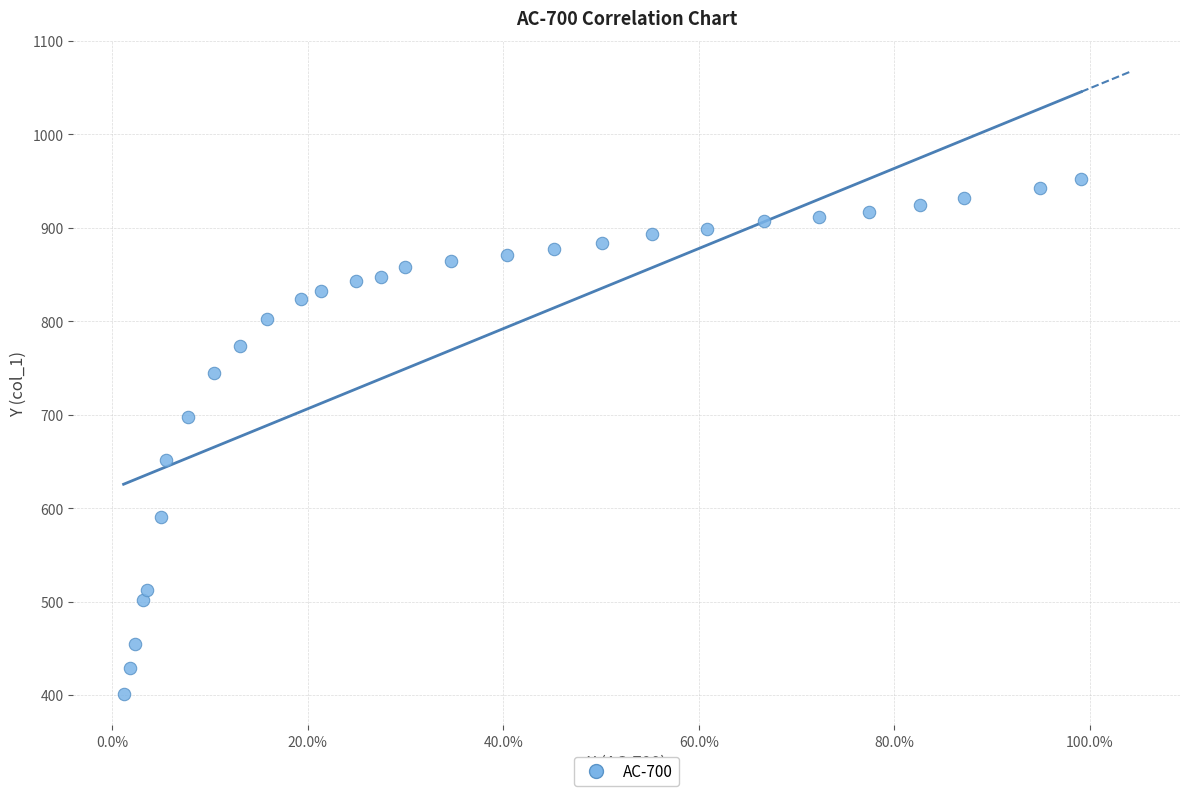

What is the range of X values (max minus min)?

1.0